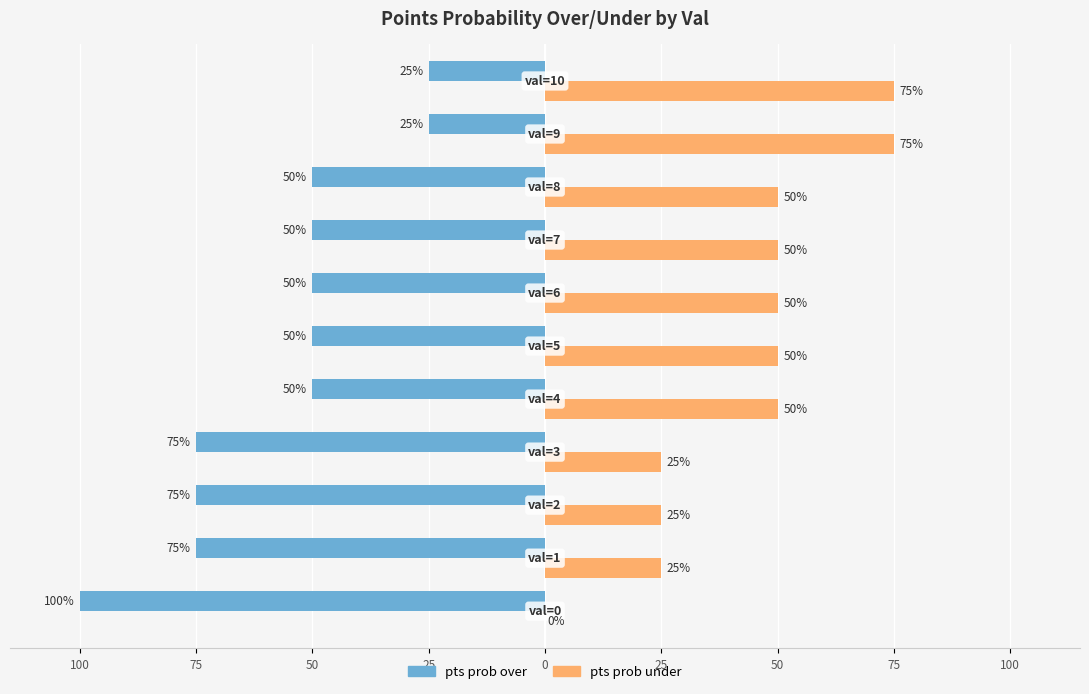

What are all the series names shown in the legend?

pts prob over, pts prob under